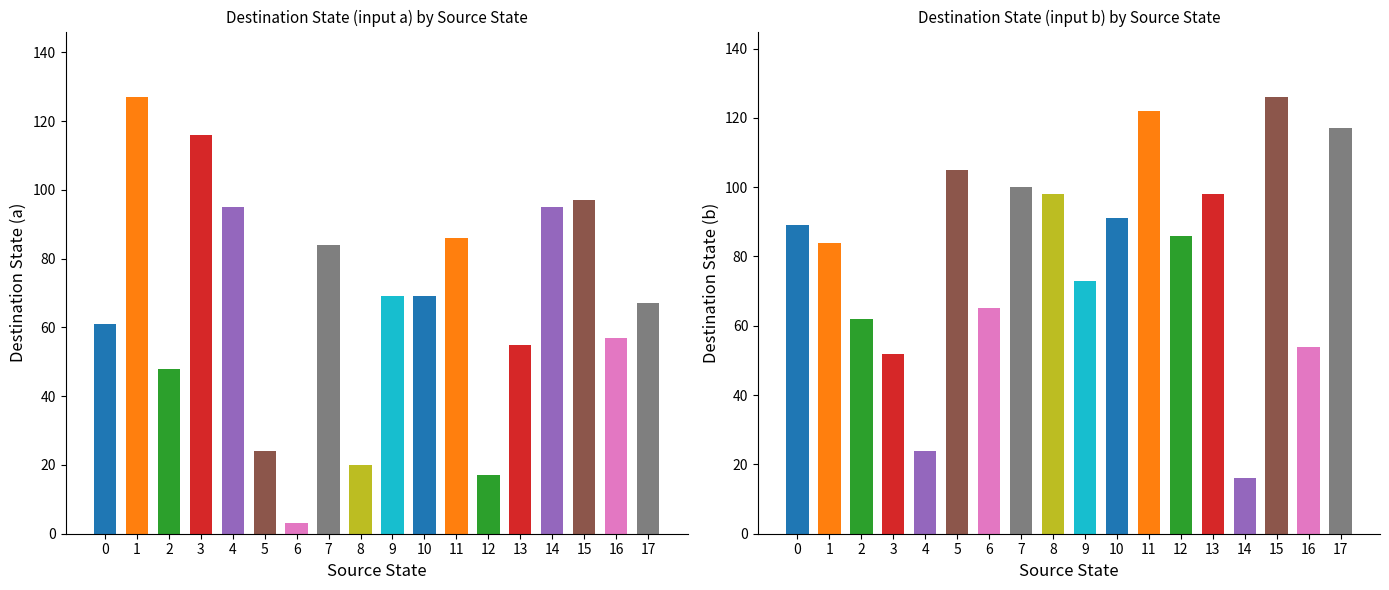

Is the value of destination_state_b at 15 greater than the value of destination_state_a at 9?

Yes